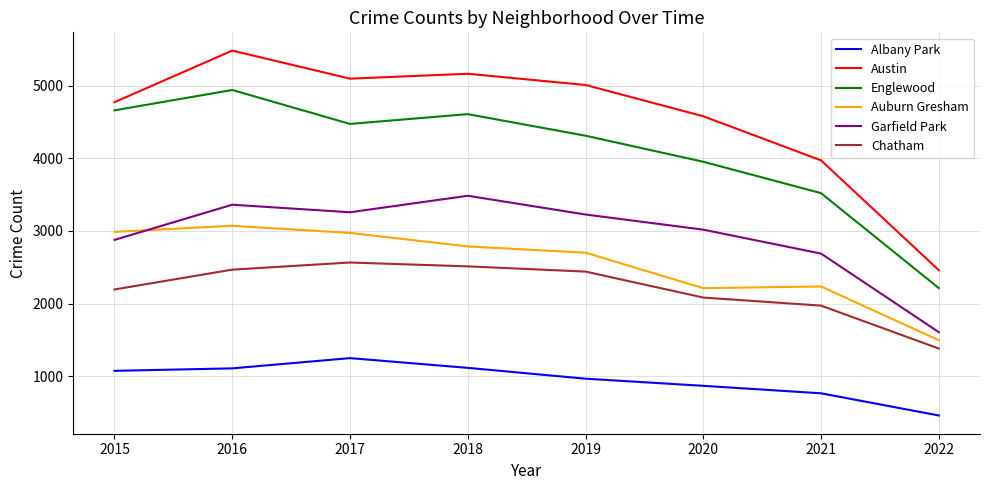

Is it true that Austin equals 8509 at 2016?

False